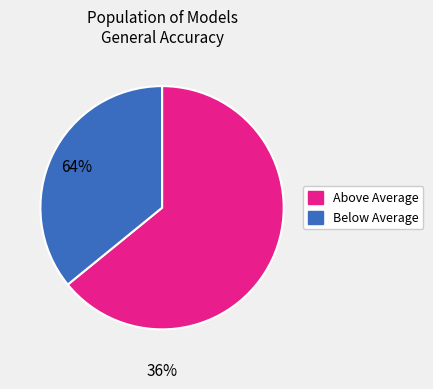

Is there a majority slice in this chart?

Yes